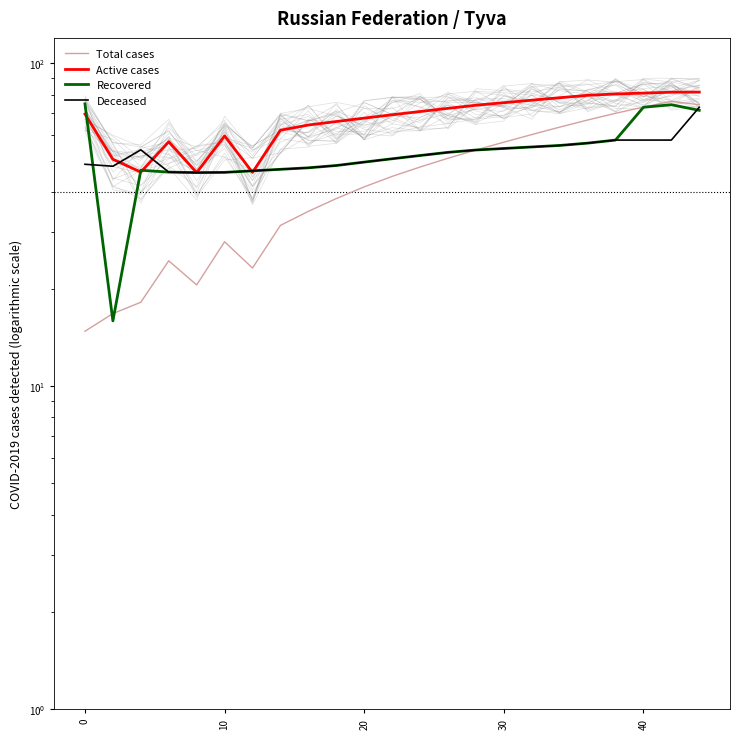

The Total cases series shows 59.8 at 11. True or false?

False